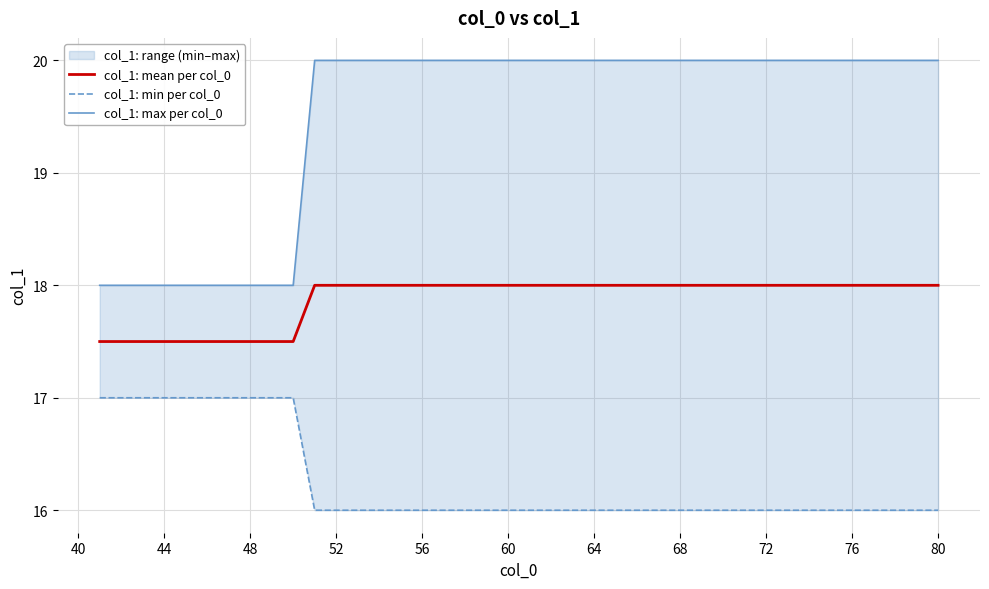

True or false: col_1: max per col_0 has more than 1 points higher than both neighbors.

False